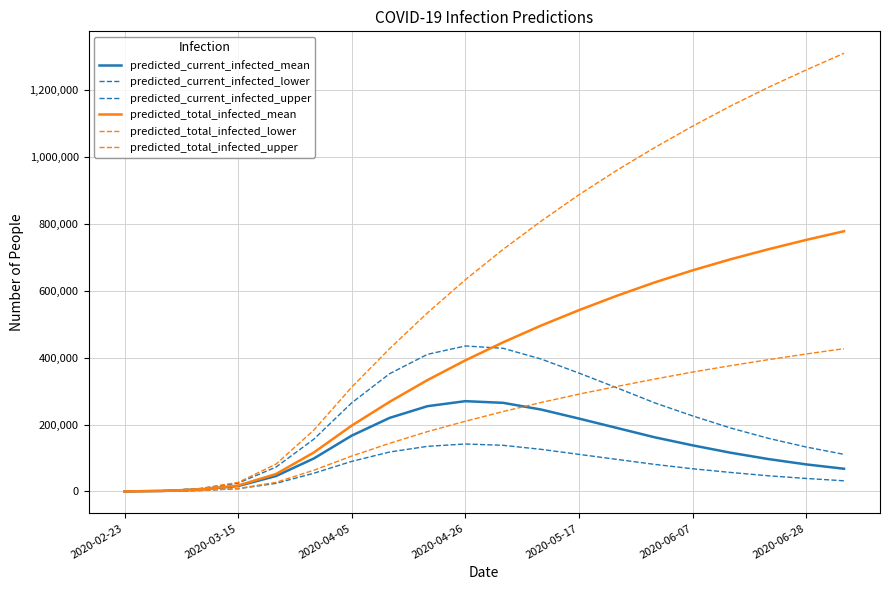

Does the chart have visible grid lines?

Yes